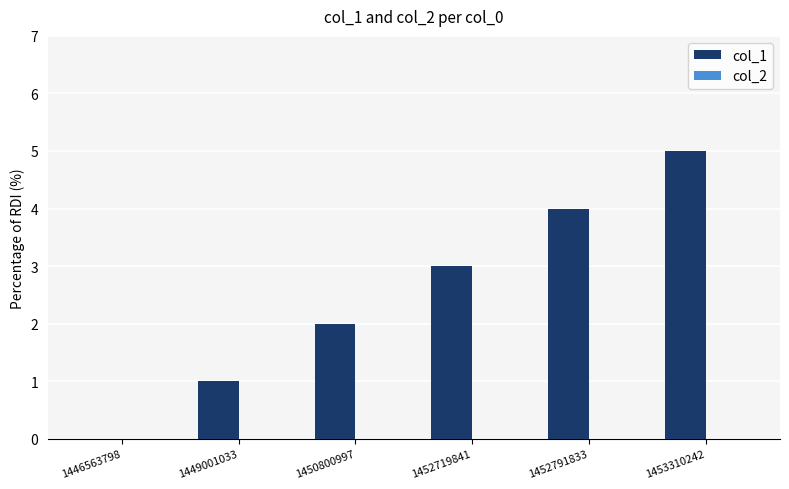

Approximately how many times larger is the value at 1452791833 compared to 1453310242?

0.8